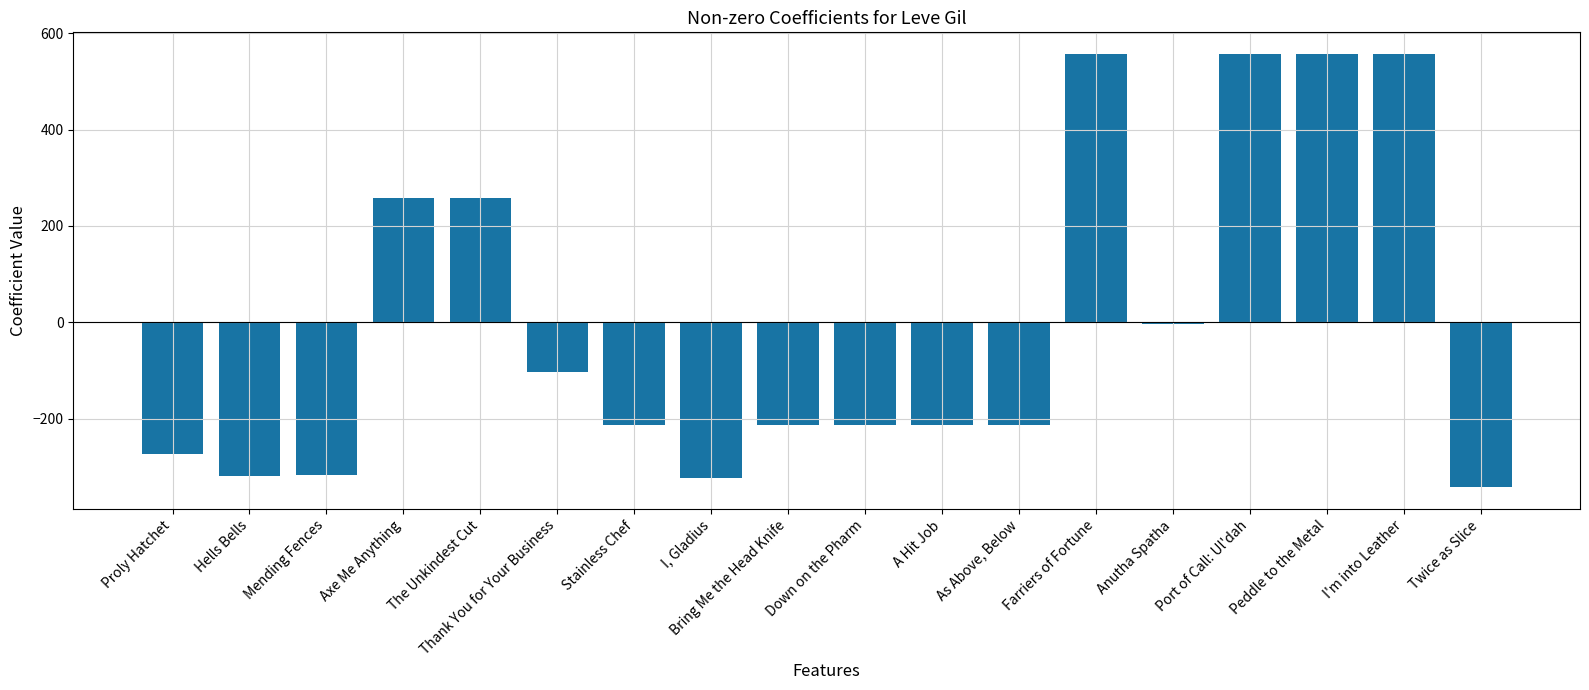

At which label does the data first exceed -212?

Axe Me Anything